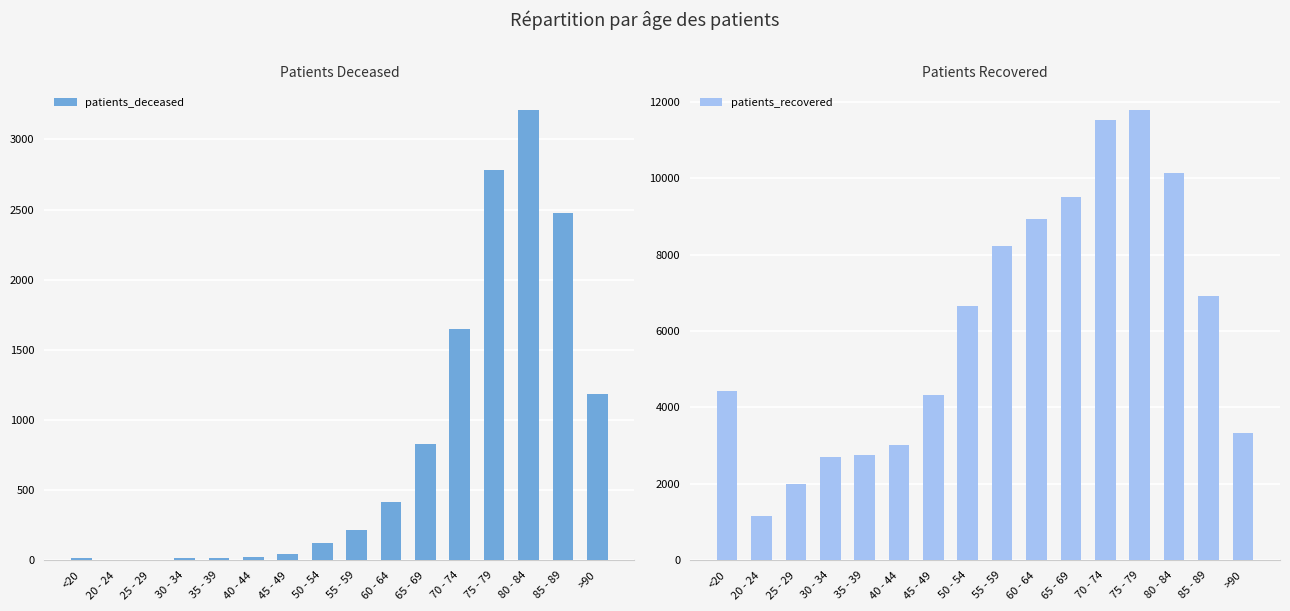

What position from the left is 55 - 59?

9